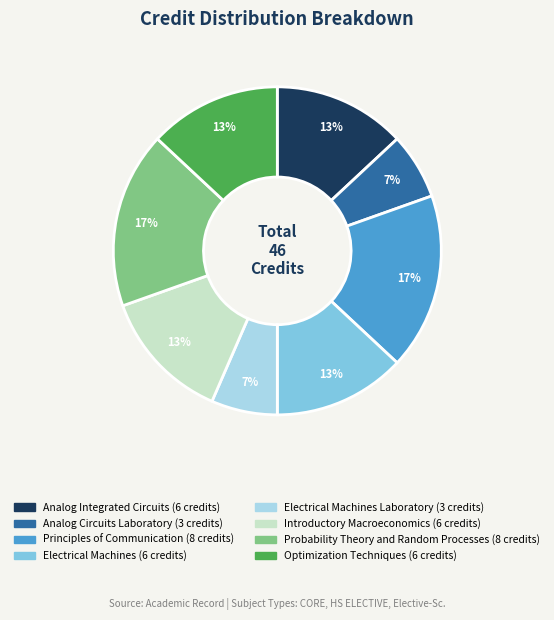

Count the number of slices in the pie.

8